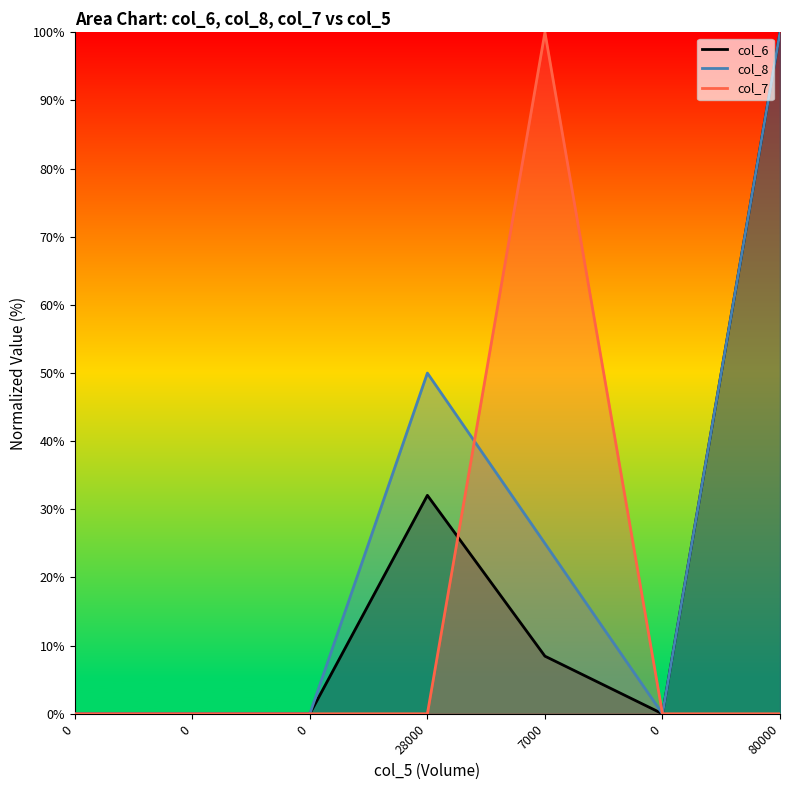

What is the average value of the col_8 series?

25.0